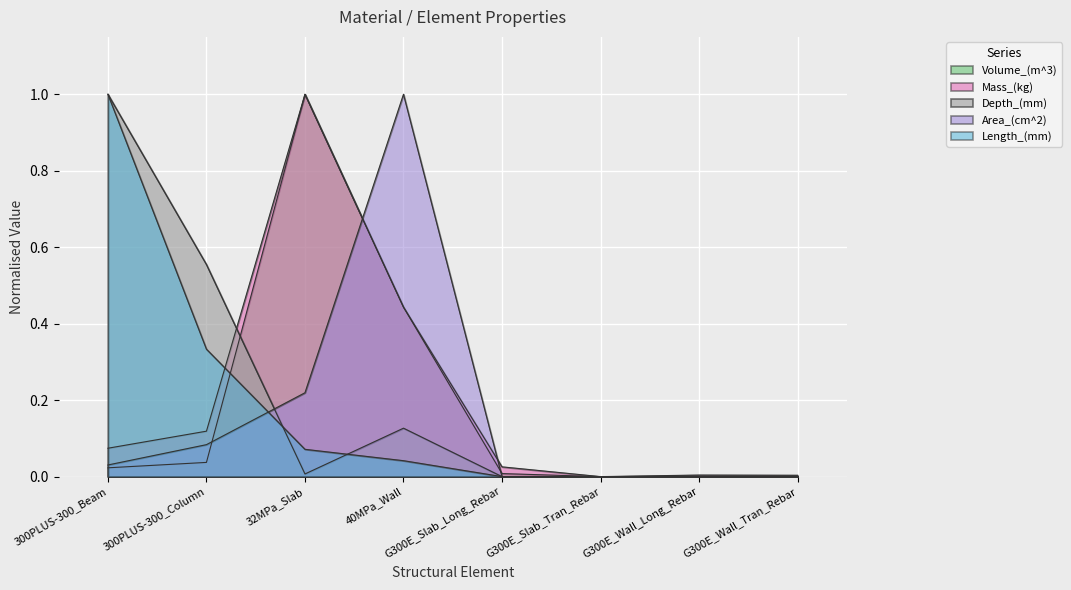

True or false: Volume_(m^3) and Mass_(kg) cross at least once.

False